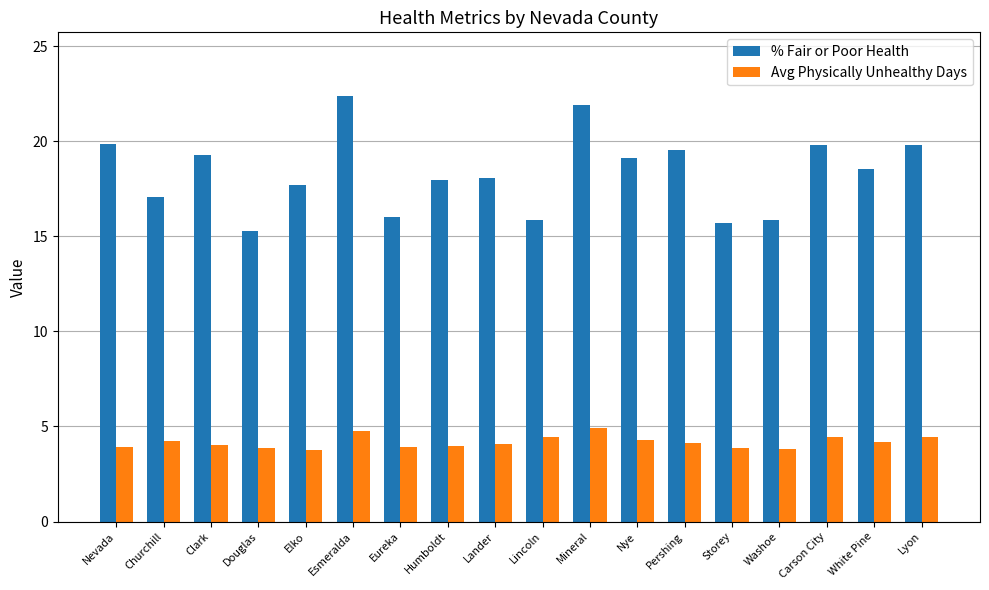

What is the spread (max minus min) of values at Washoe?

12.0